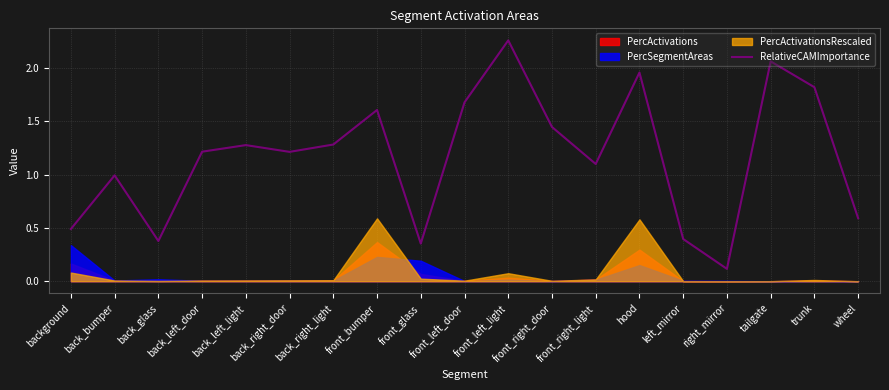

The RelativeCAMImportance series shows 1.8 at back_left_light. True or false?

False